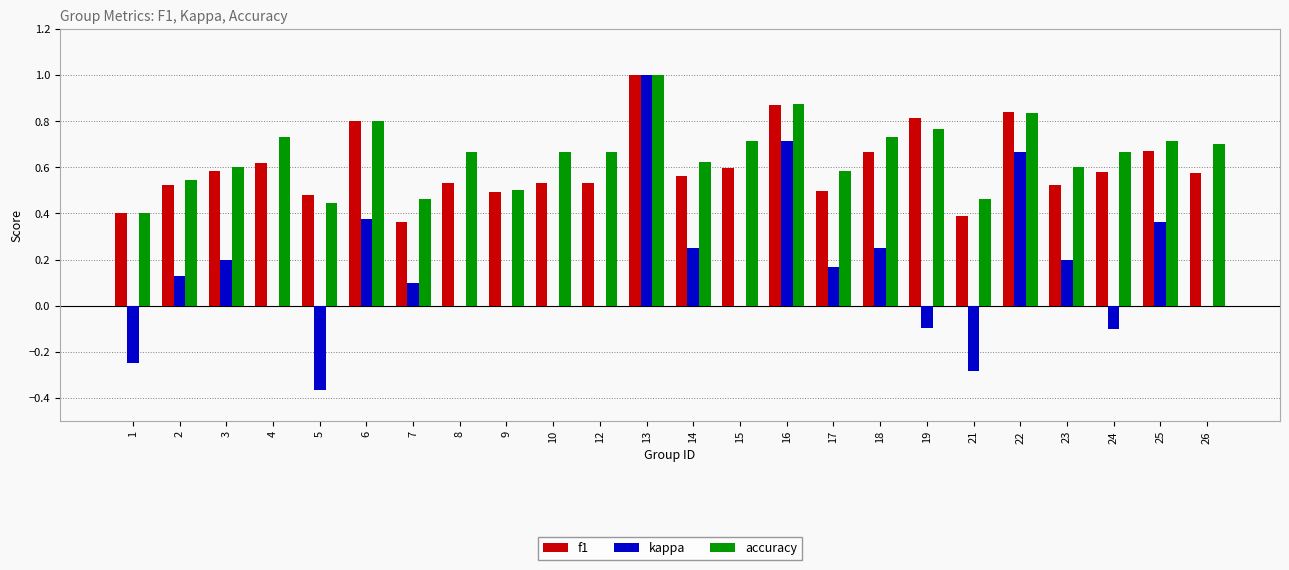

What is the sum of the accuracy values at 4 and 15?

1.4